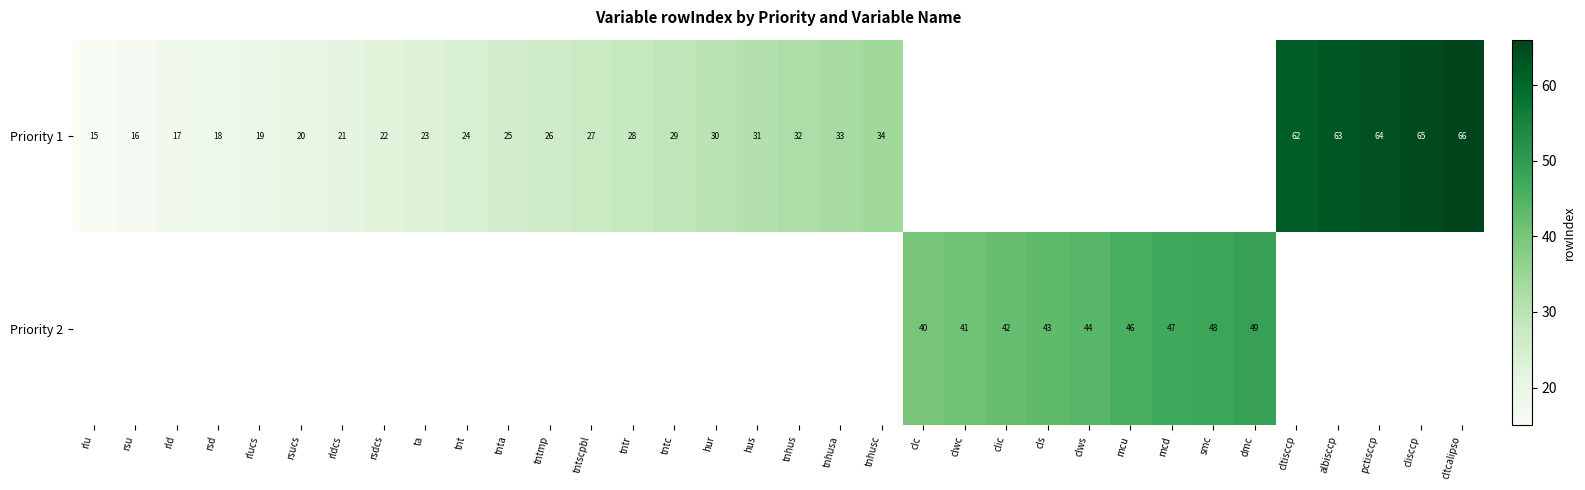

What is the sum of the Priority 1 values at tnhusa and tntmp?

59